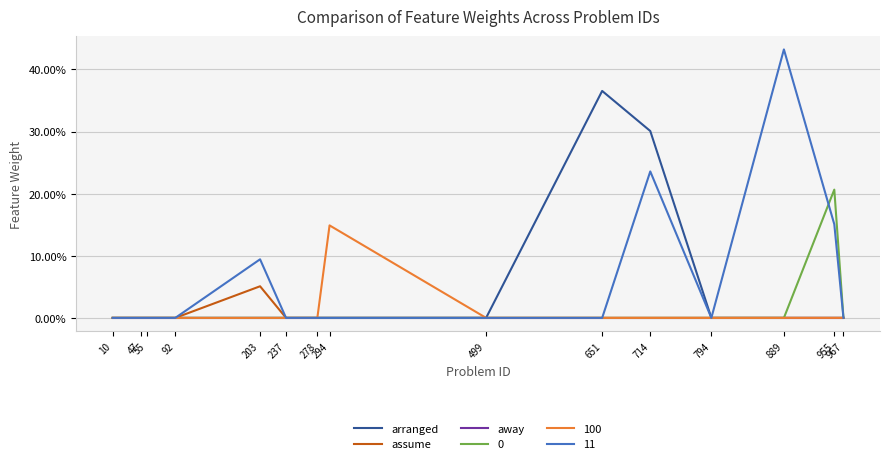

Is this an area chart (filled region under the line)?

No